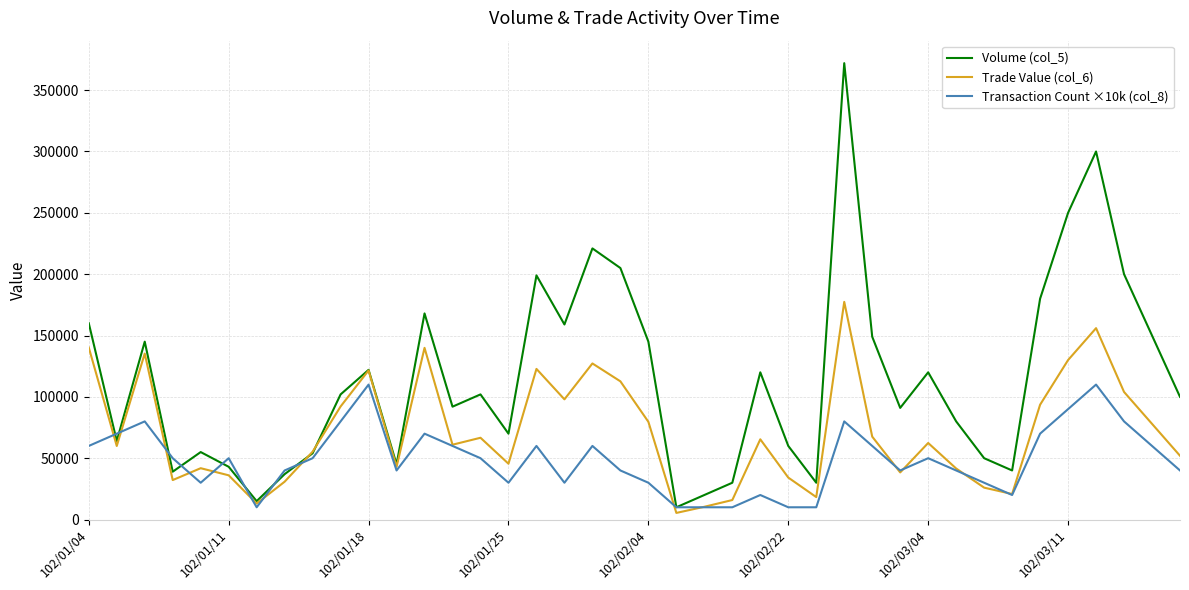

What are all the series names shown in the legend?

Volume (col_5), Trade Value (col_6), Transaction Count ×10k (col_8)